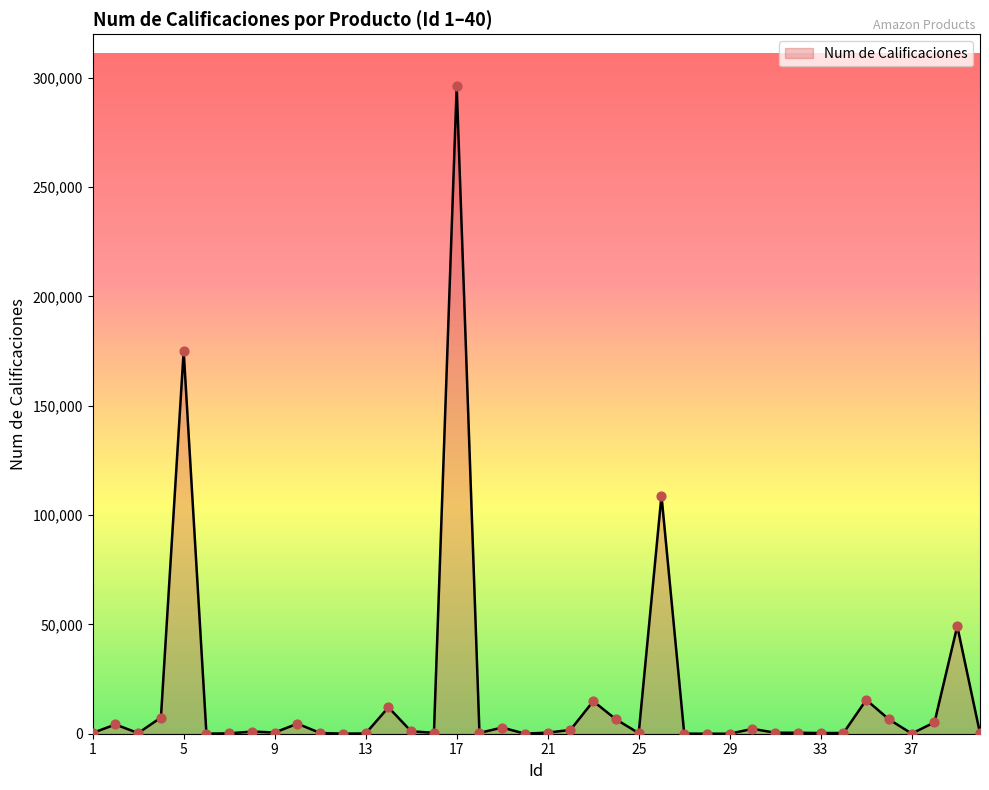

What is the difference between the maximum and minimum values?

296172